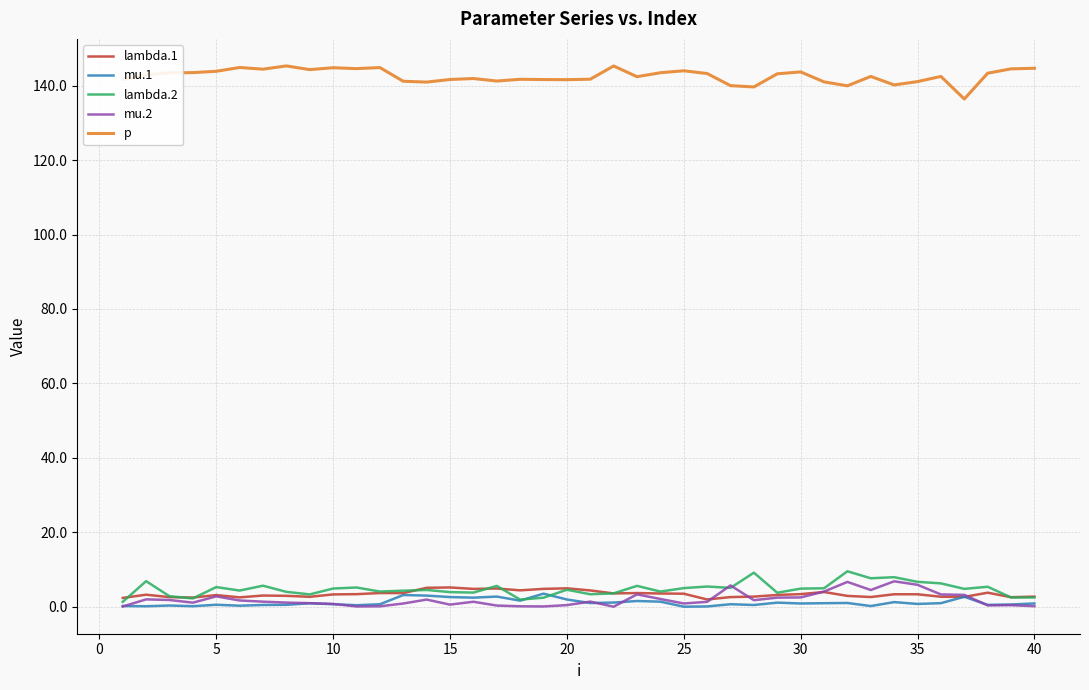

True or false: lambda.1 and p intersect in this chart.

False